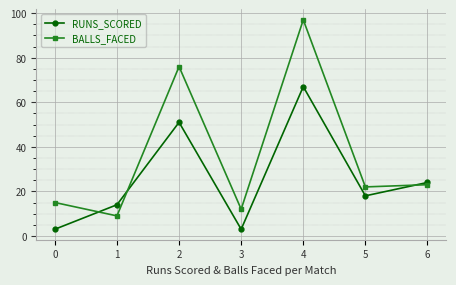

At which label is RUNS_SCORED closest to 35?

6